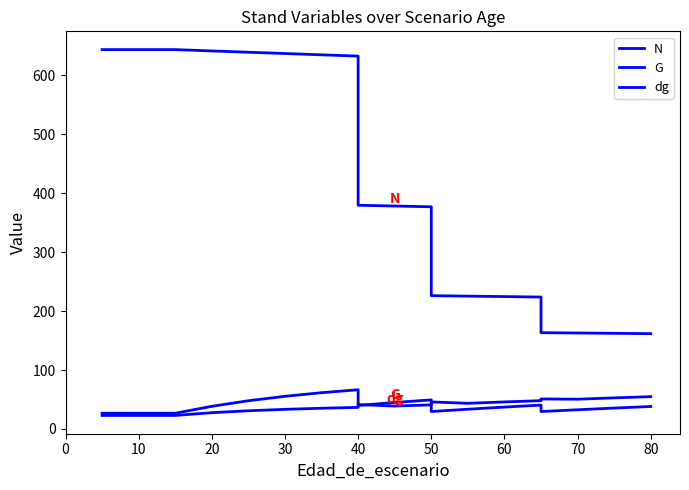

What is the smallest value displayed?

23.0